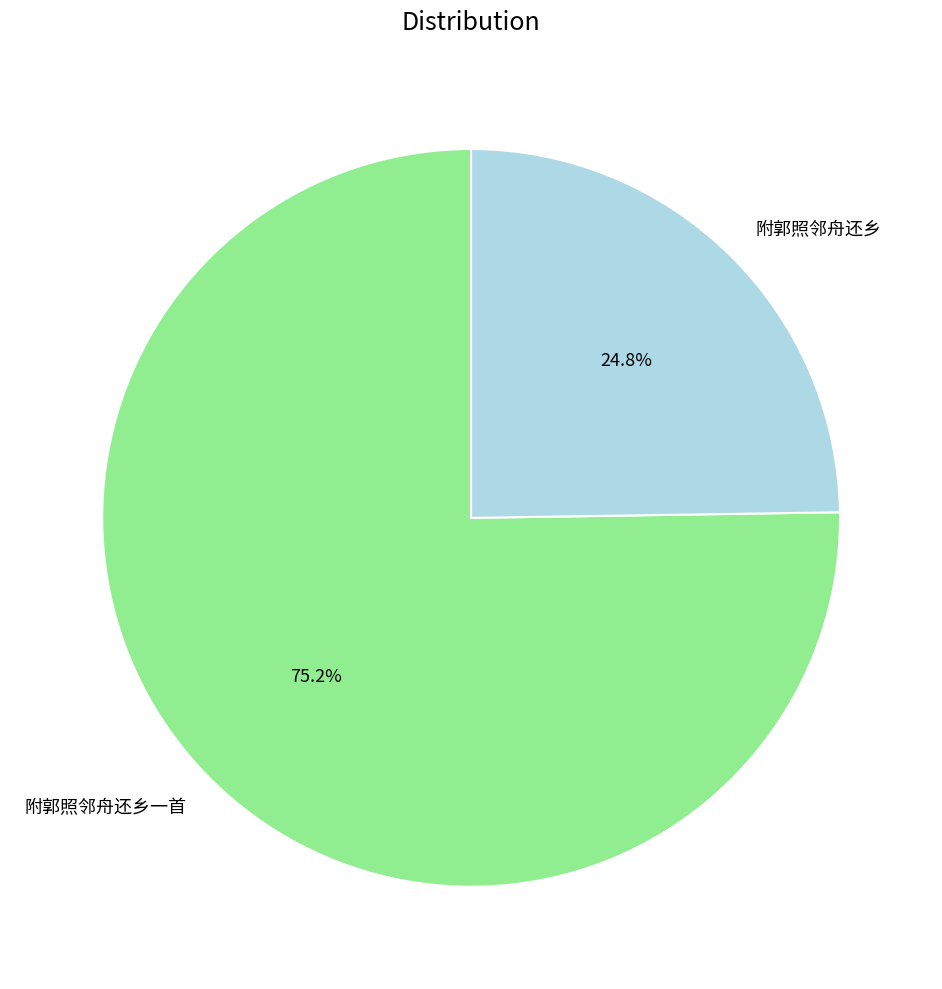

To the nearest percent, what percentage of the pie is 附郭照邻舟还乡?

25%